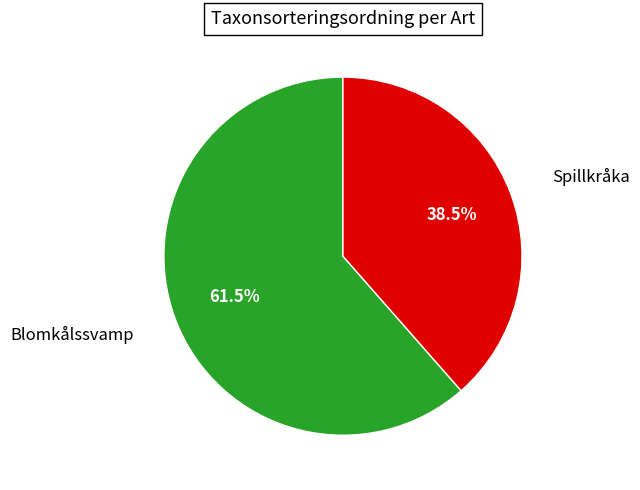

True or false: Blomkålssvamp accounts for 47% of the total.

False